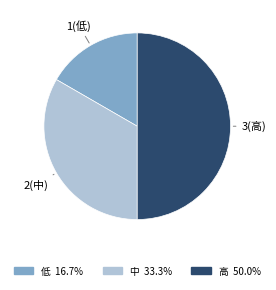

Rank the categories by value from lowest to highest.

1, 2, 3